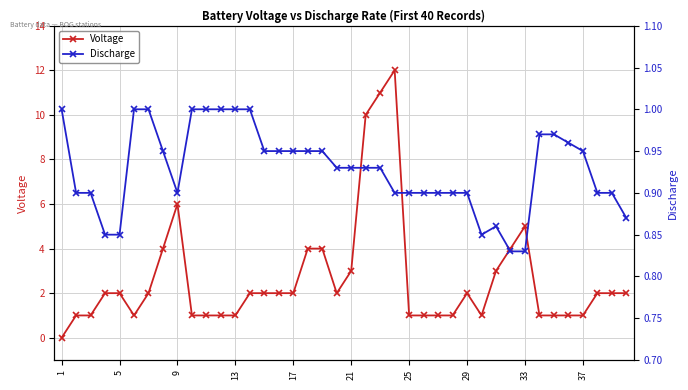

What are all the series names shown in the legend?

Voltage, Discharge